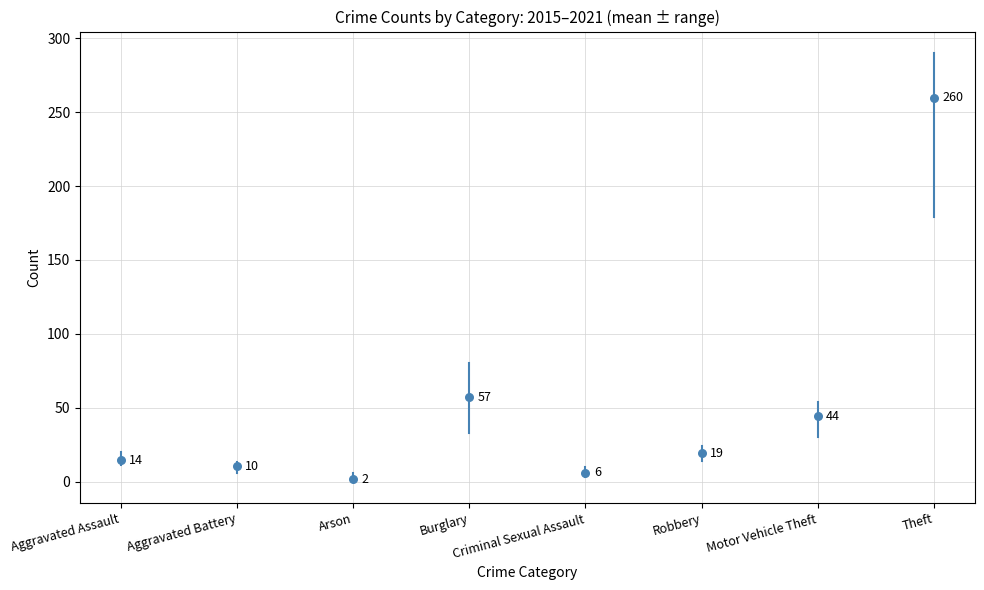

What Y value in the scatter plot is closest to 130?

57.2